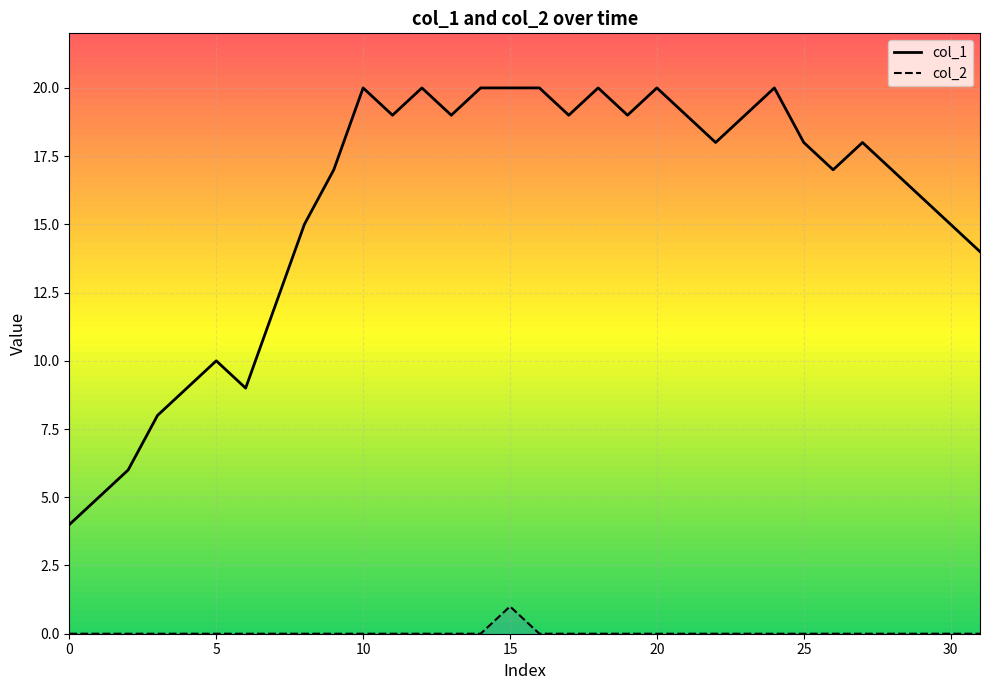

At how many categories does at least one series exceed 7?

29